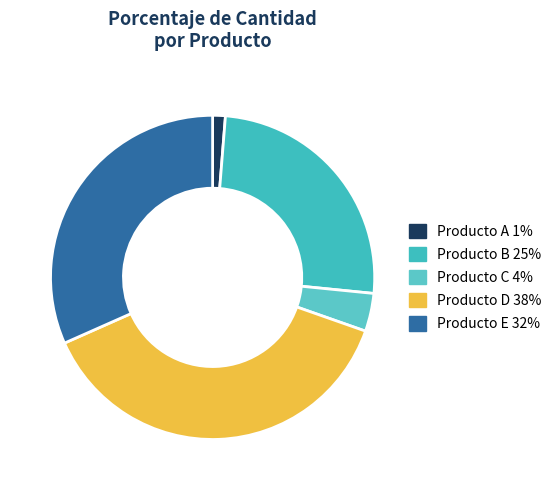

True or false: Producto A accounts for 13% of the total.

False